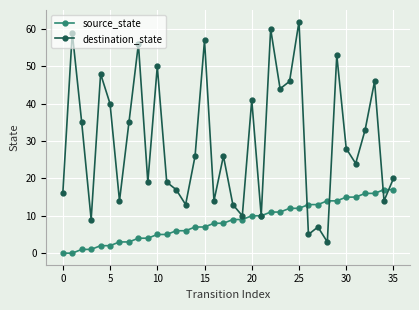

Which series has the widest spread of values?

destination_state